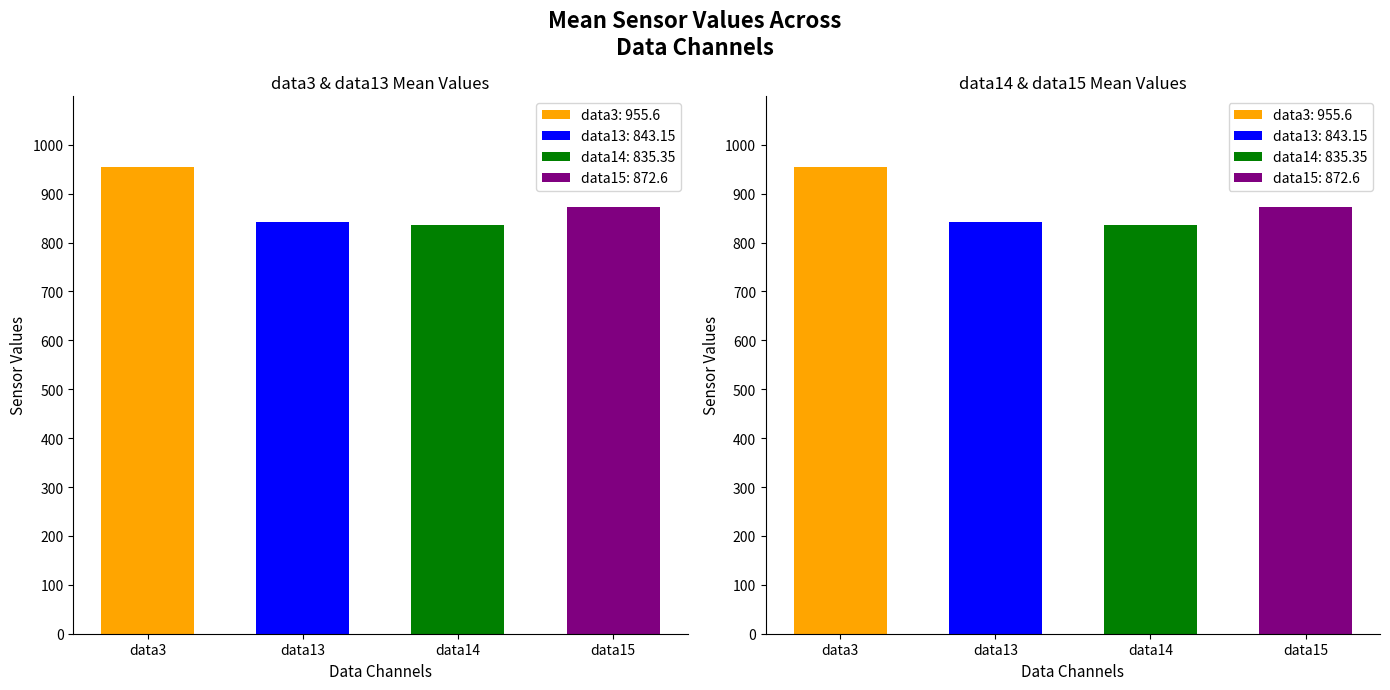

What is the average value of the field.data14 series?

835